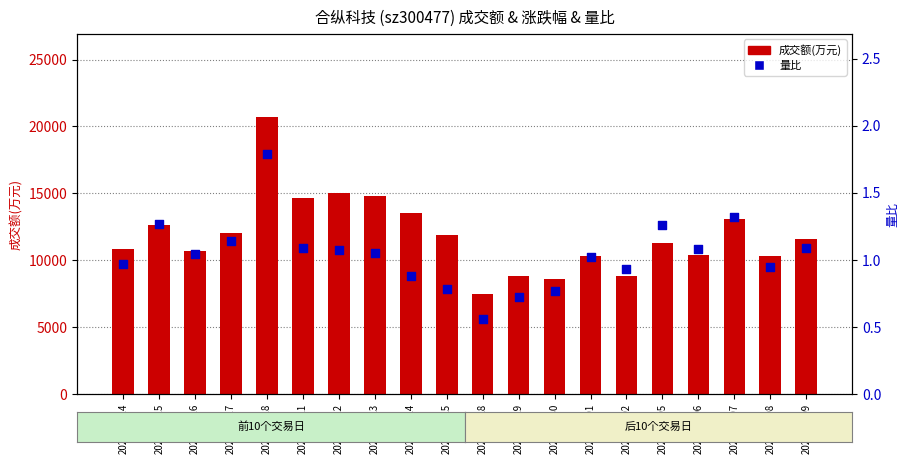

What are all the series names shown in the legend?

成交额(万元), 量比